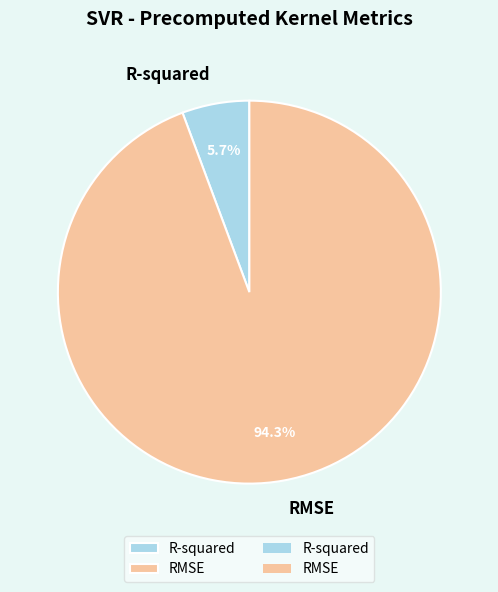

Which slice is the largest?

RMSE